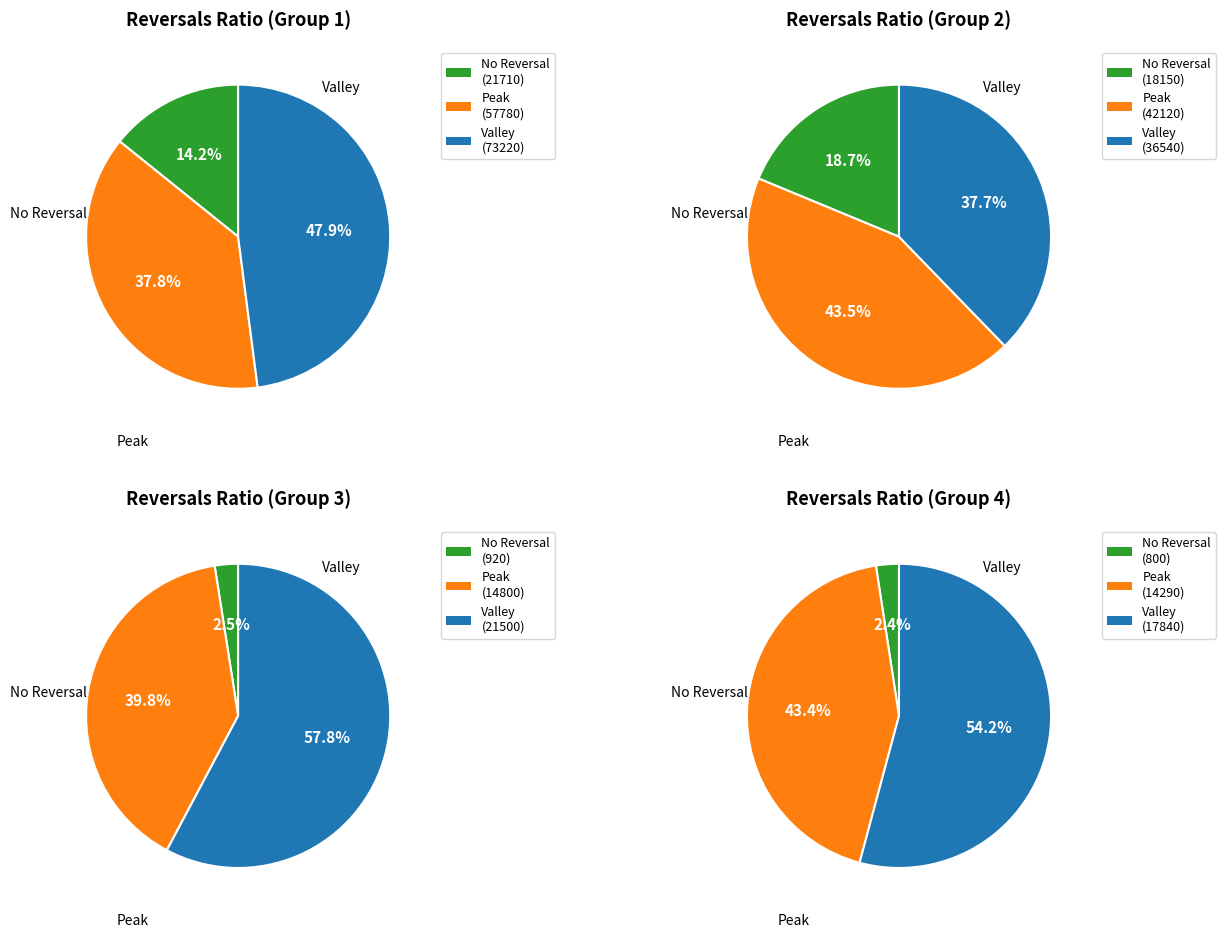

True or false: 106/04/11 accounts for 4% of the total.

False